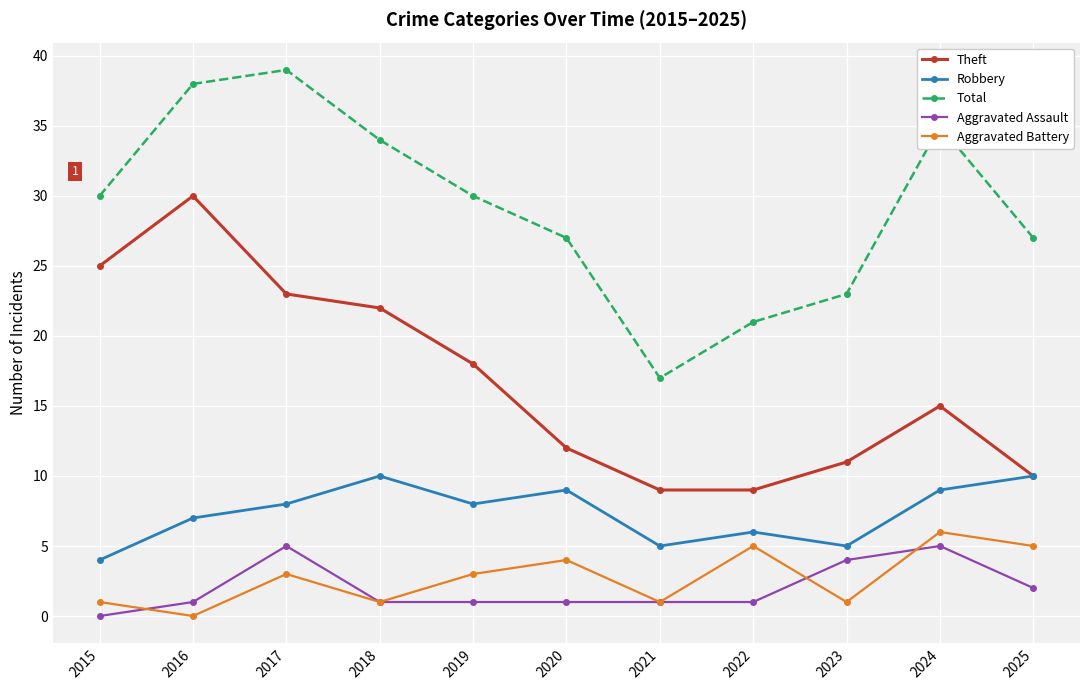

Is the value of Aggravated Battery at 2022 greater than the value of Theft at 2016?

No